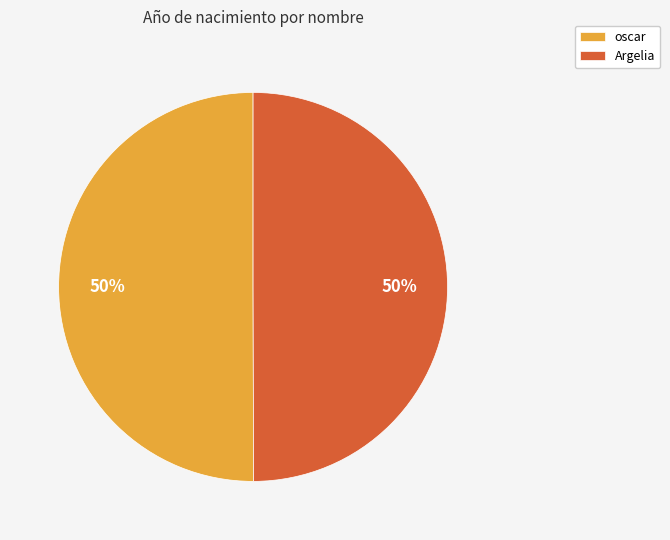

What is the ratio of the value at oscar to the value at Argelia?

1.0